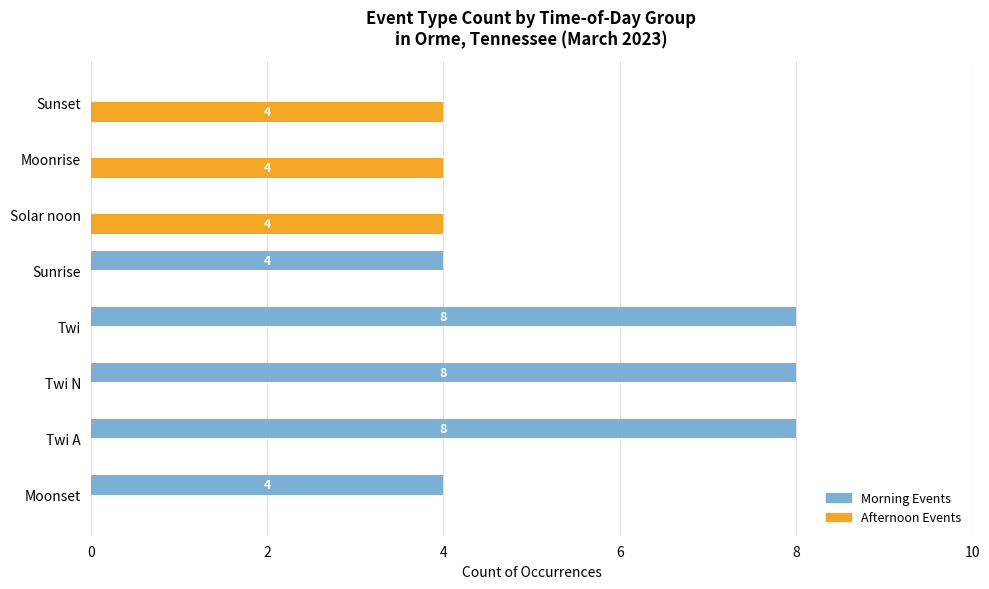

What value does the Afternoon Events series have at Moonrise?

4